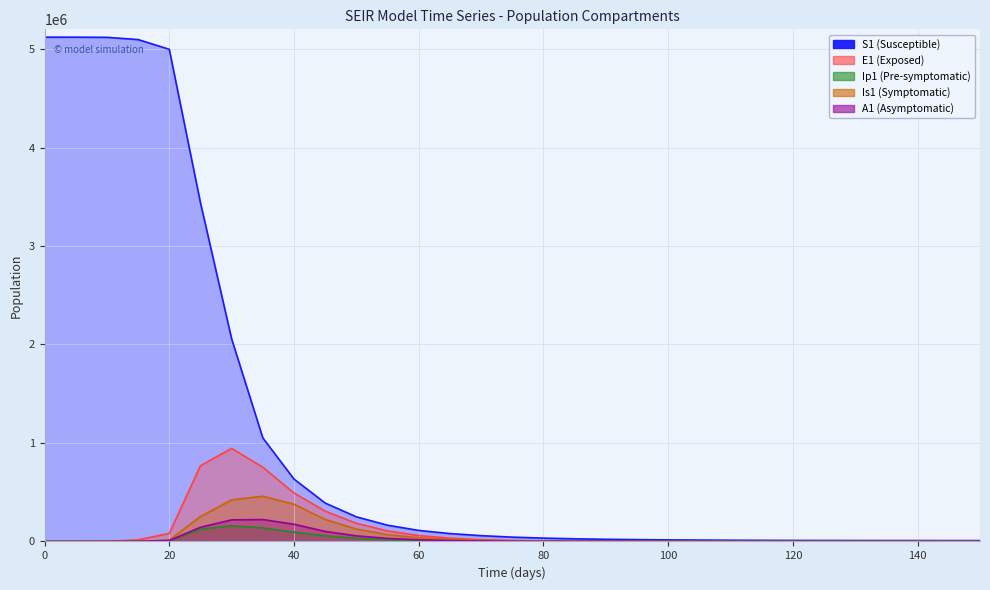

True or false: E1 has more than 1 points higher than both neighbors.

False